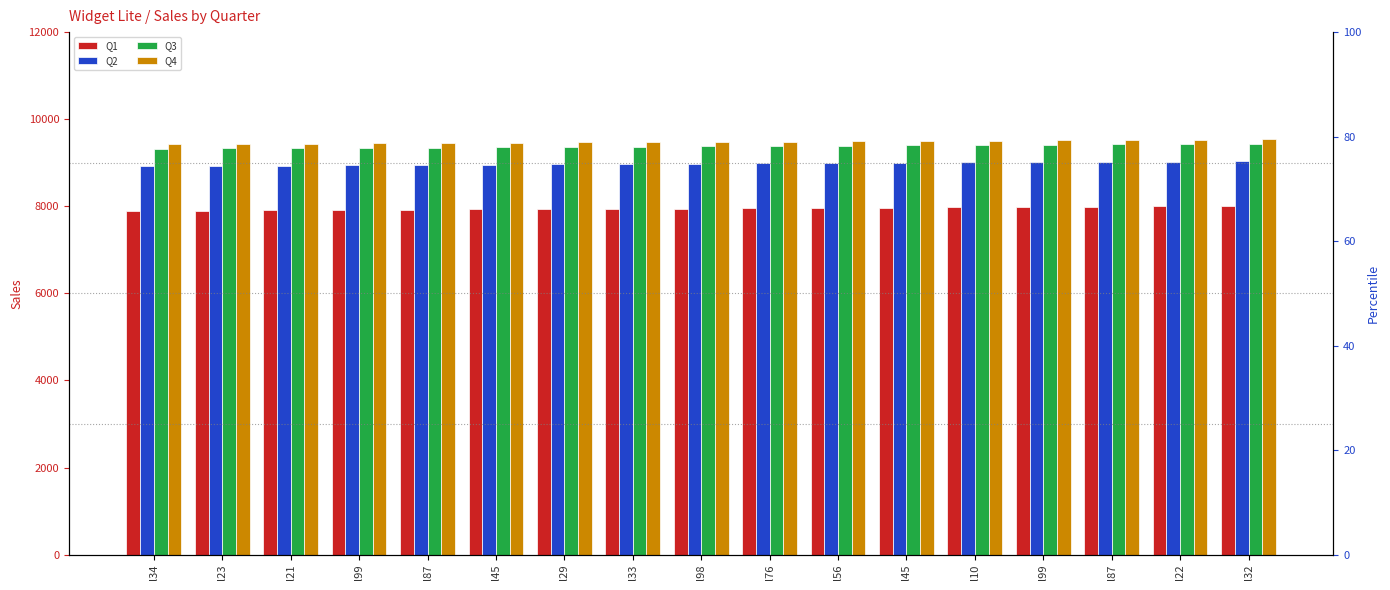

What is the difference between the maximum and second lowest values in the Q3 series?

105